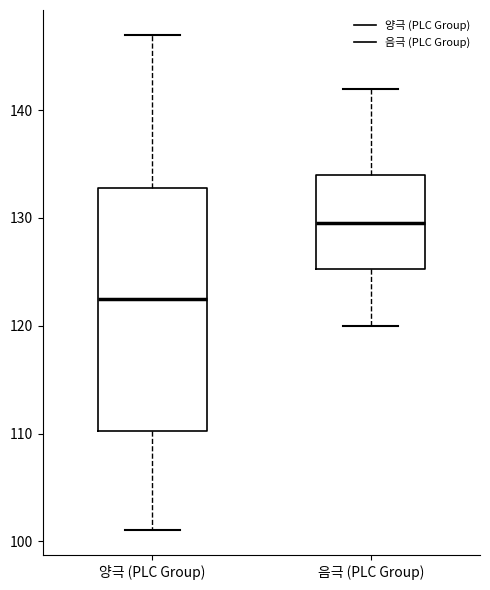

Which box is the tallest, from its lower edge to its upper edge?

양극 (PLC Group)